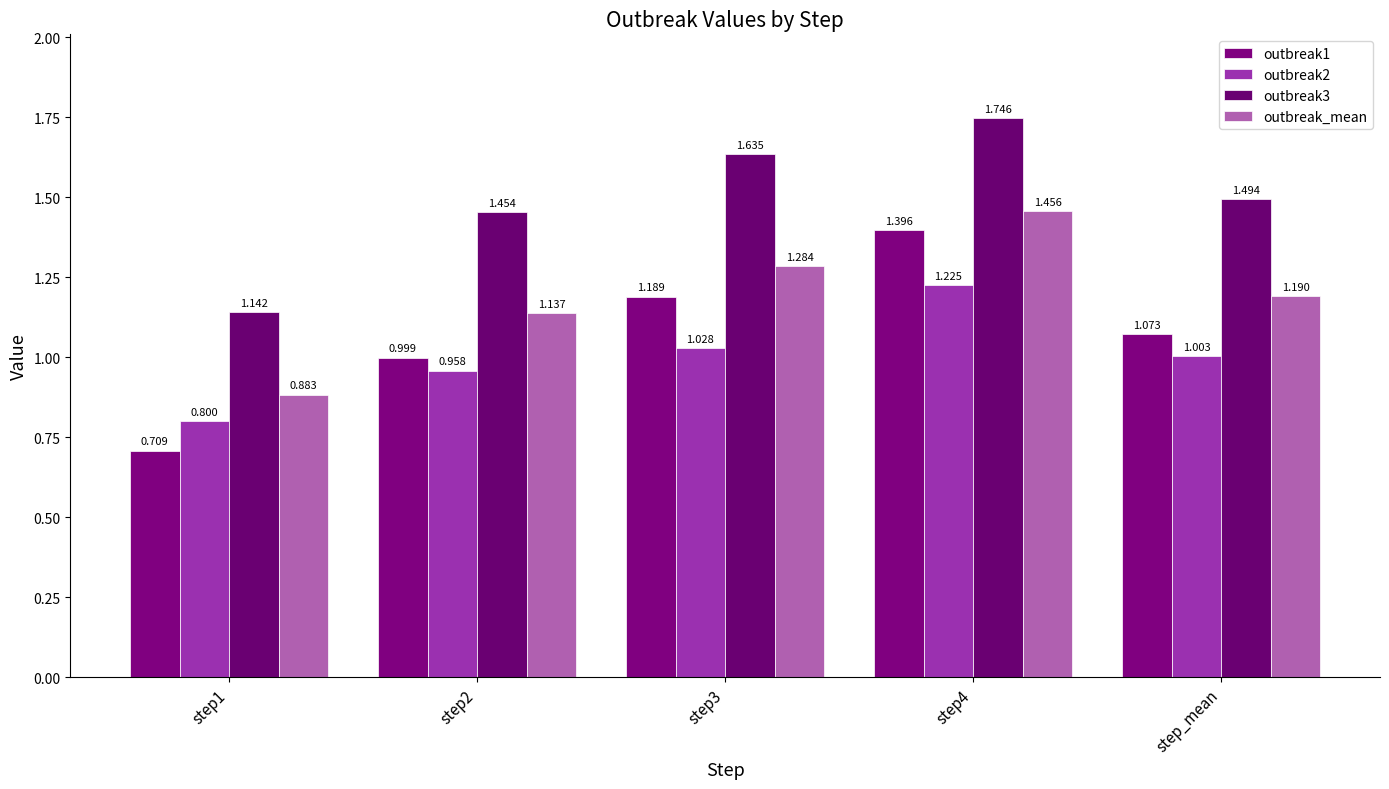

Count the outbreak_mean values in the range 1 to 2.

4